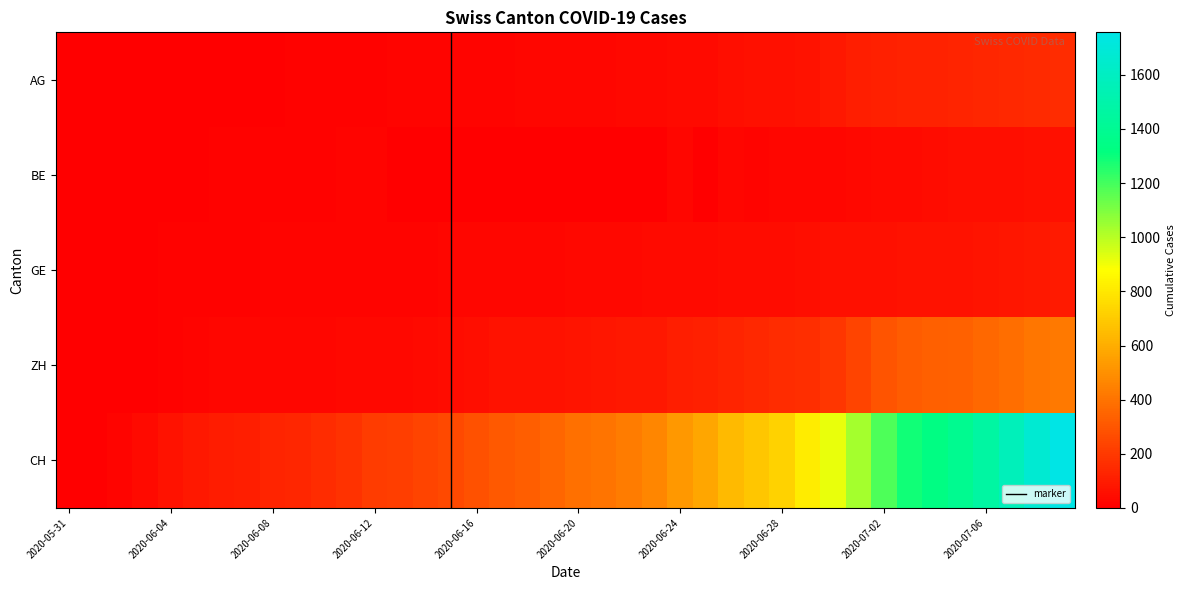

How many values in ZH are above zero?

38